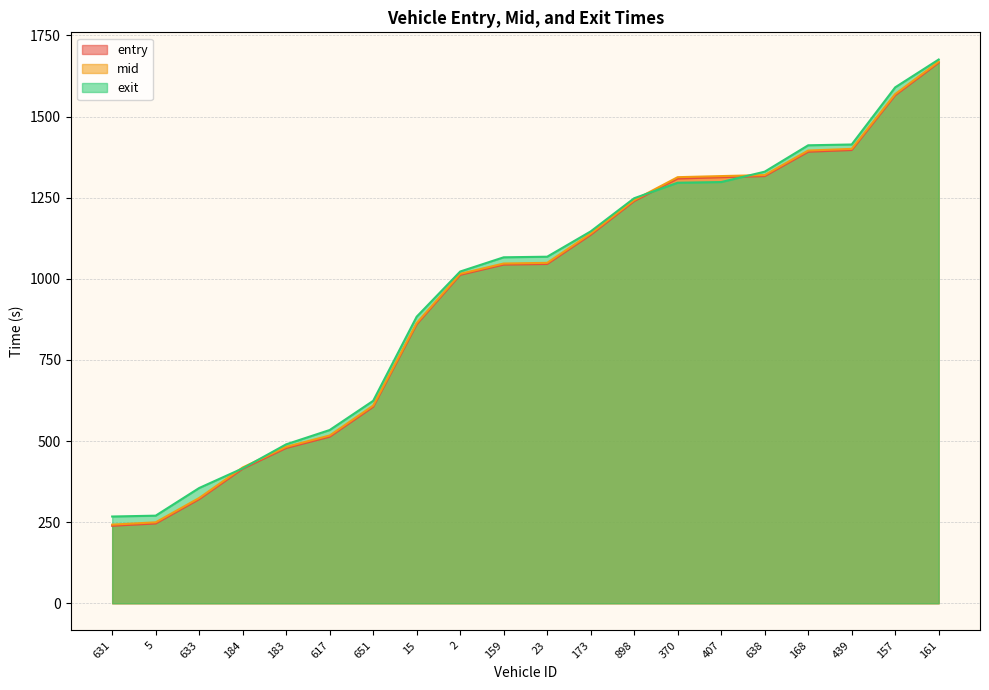

Reading right to left, list all the values displayed in this chart.

entry: 161=1666.1	157=1565.7	439=1396.8	168=1391.6	638=1316.4	407=1313.0	370=1309.0	898=1239.5	173=1135.5	23=1045.6	159=1043.7	2=1012.3	15=860.1	651=605.5	617=513.4	183=478.6	184=414.6	633=321.0	5=246.0	631=238.9
mid: 161=1669.1	157=1569.2	439=1400.3	168=1395.2	638=1319.6	407=1316.5	370=1313.1	898=1242.5	173=1139.2	23=1049.1	159=1047.0	2=1015.2	15=863.5	651=609.2	617=517.0	183=482.1	184=418.5	633=324.5	5=249.5	631=242.4
exit: 161=1675.7	157=1589.9	439=1413.8	168=1411.4	638=1330.0	407=1298.1	370=1296.0	898=1248.2	173=1146.0	23=1068.0	159=1066.2	2=1022.3	15=883.2	651=623.9	617=533.9	183=489.9	184=415.8	633=355.3	5=270.0	631=267.4